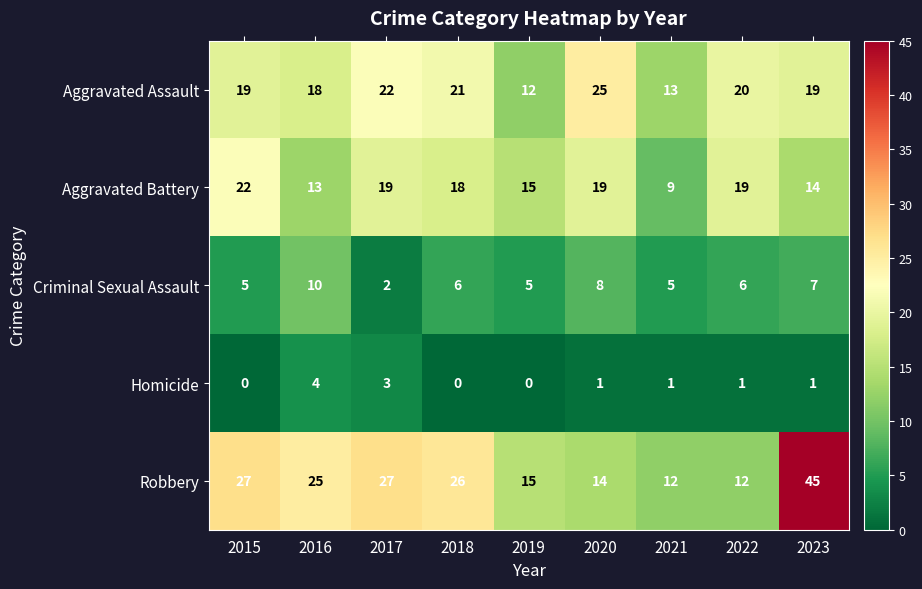

At which category is the sum across all series the highest?

2023